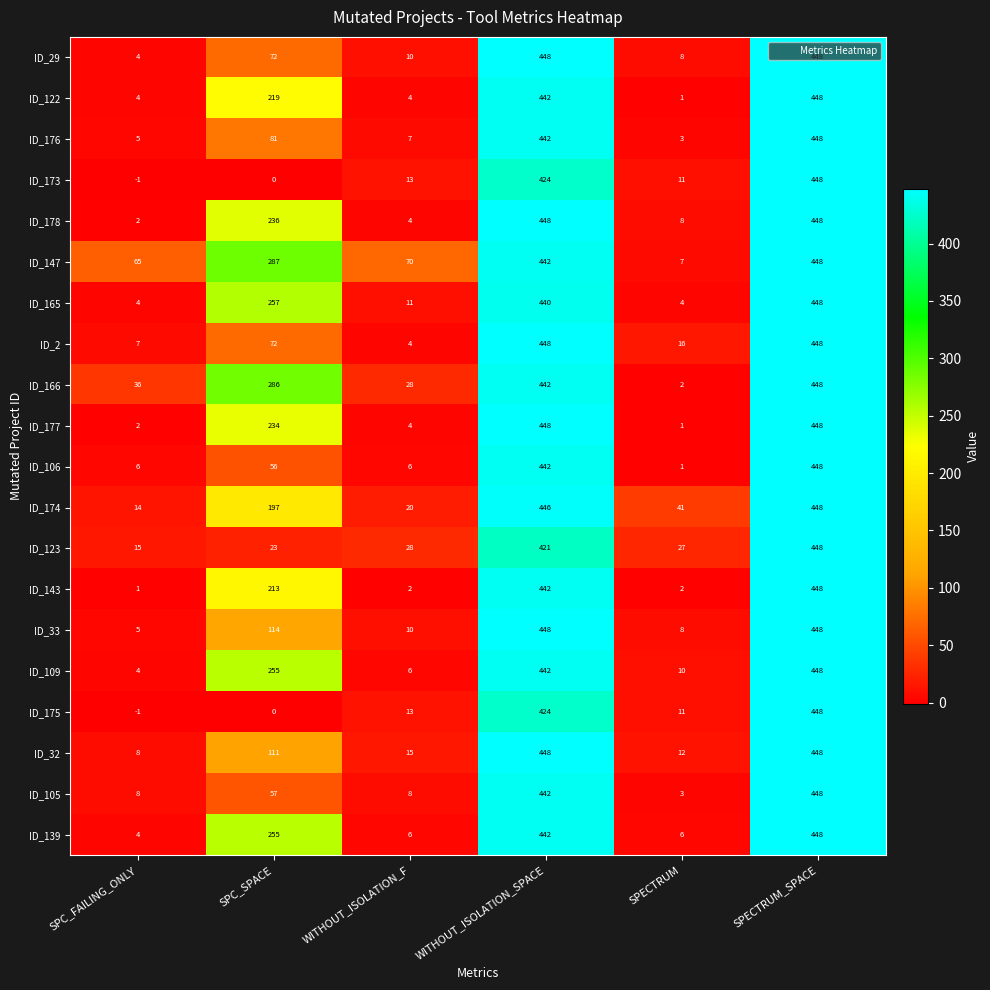

The ID_33 series shows 114 at SPC_SPACE. True or false?

True